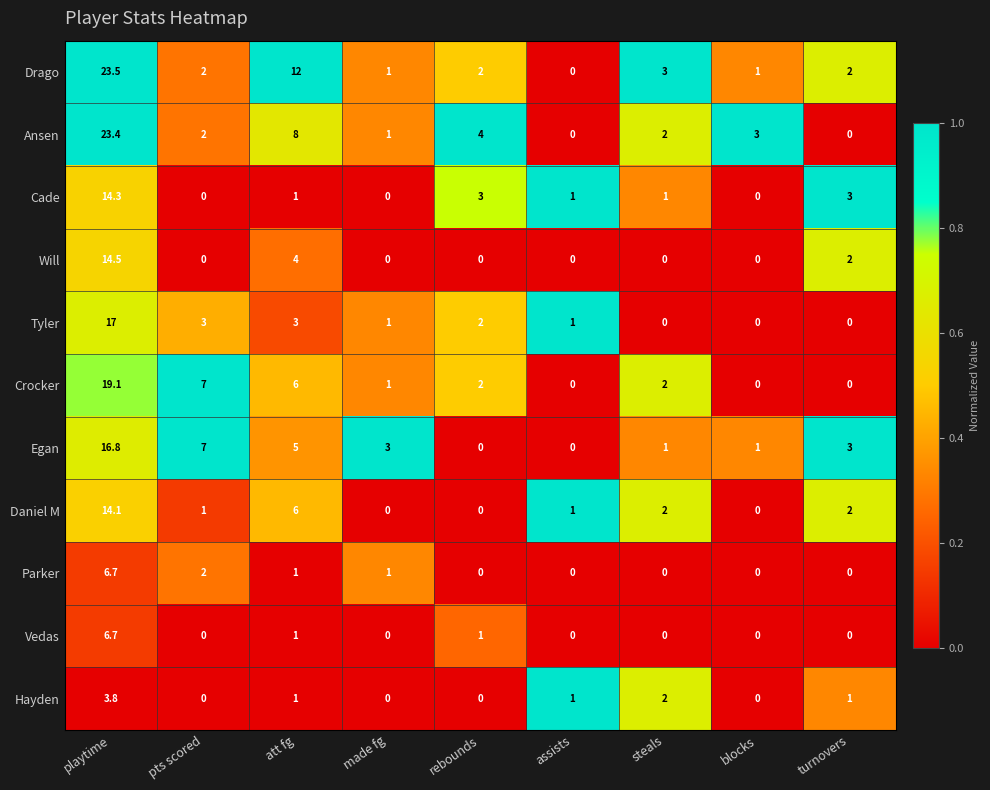

What is the total value across all series at playtime?

159.9